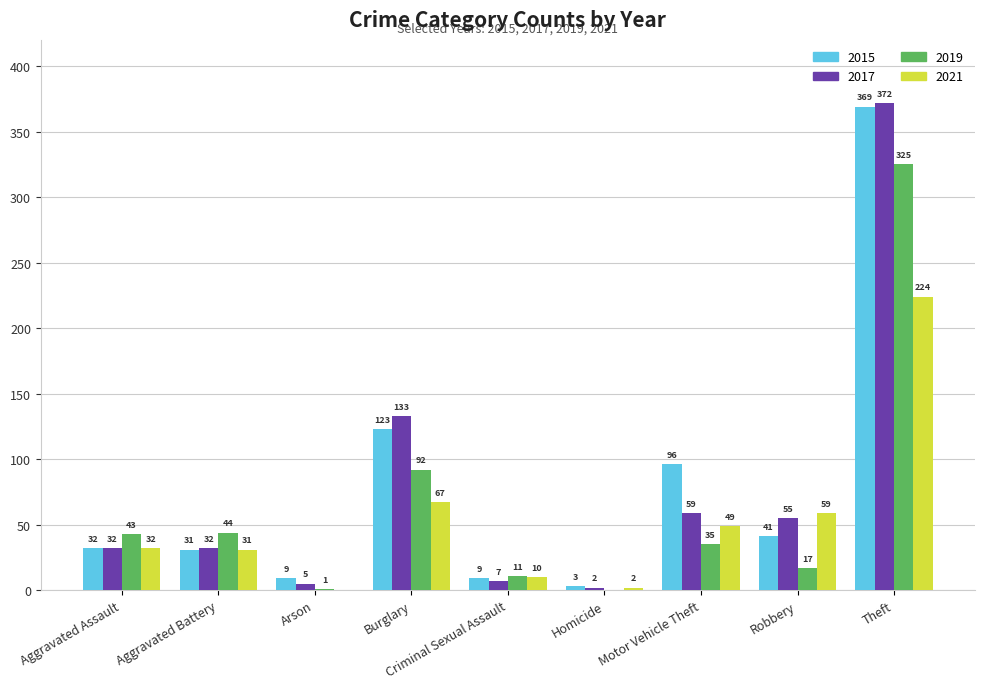

True or false: 2019 has a value of 43 at Aggravated Assault.

True